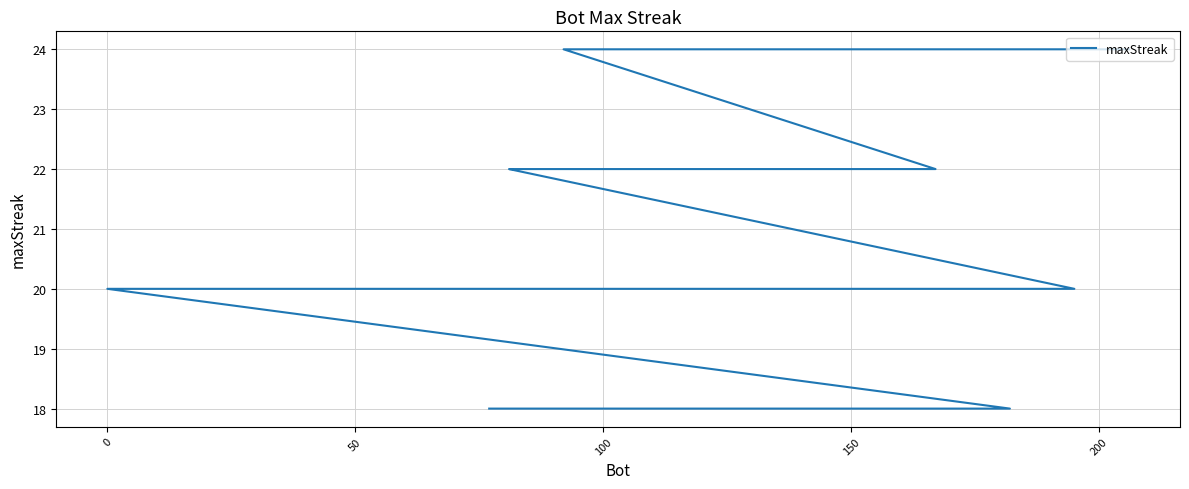

The chart shows a value of 5 at 10. True or false?

False